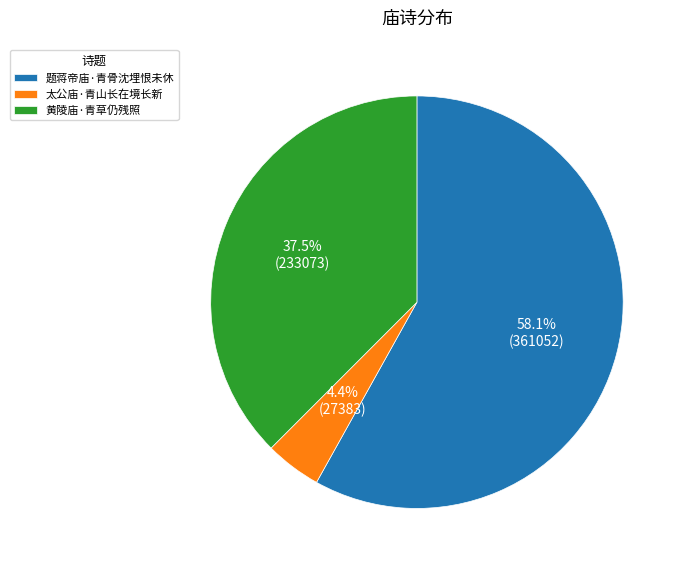

Count the number of slices in the pie.

3